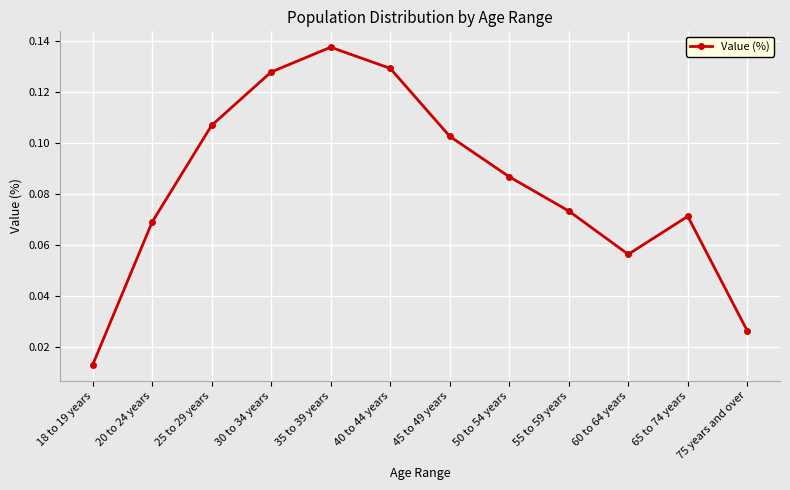

Is it true that the value at 35 to 39 years is 0.2?

False